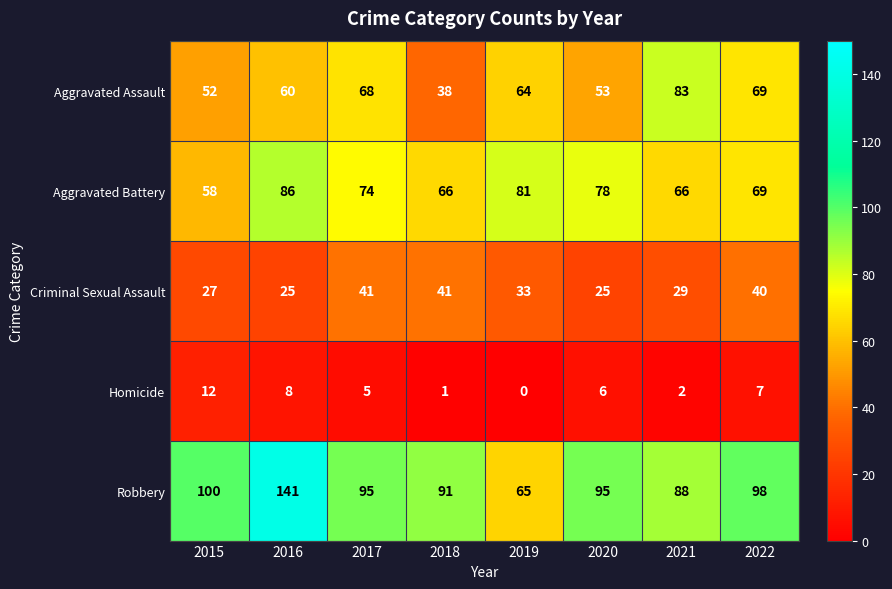

What is the sum of the Criminal Sexual Assault values at 2020 and 2019?

58